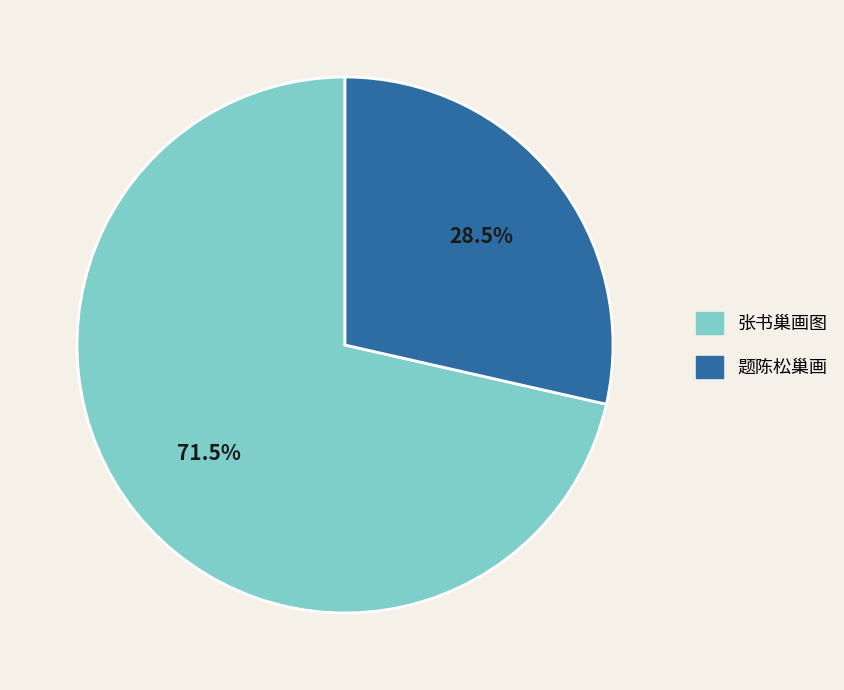

Rank the categories by value from lowest to highest.

题陈松巢画, 张书巢画图